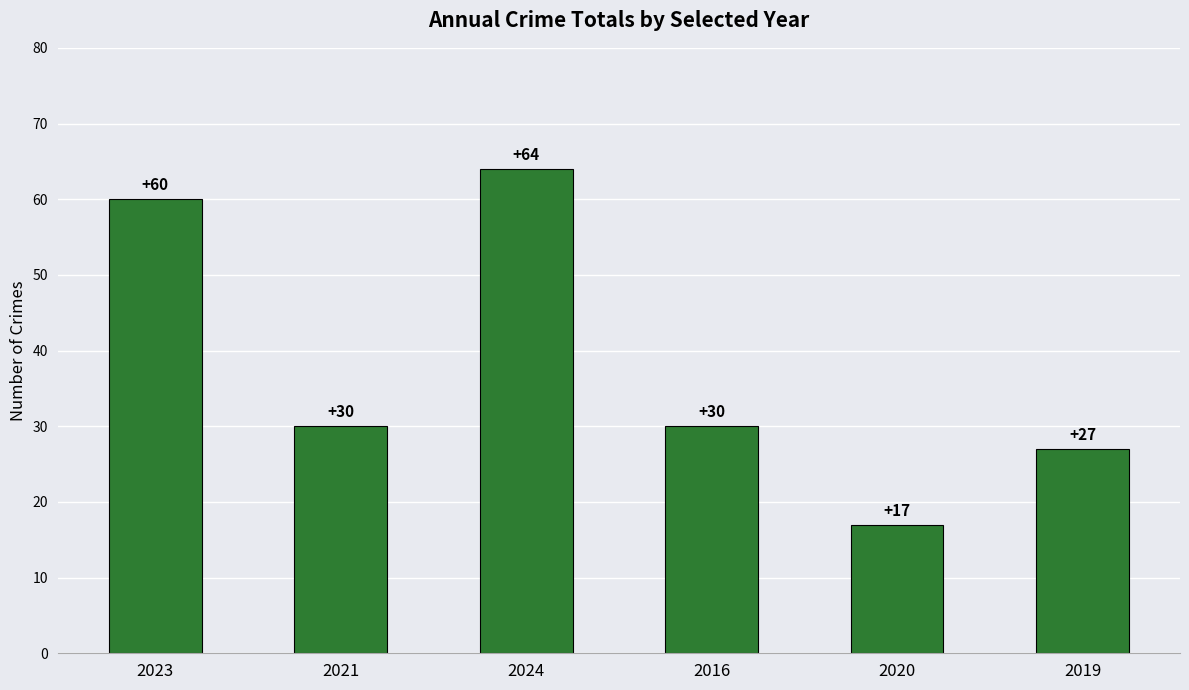

How many distinct data groups are displayed?

1